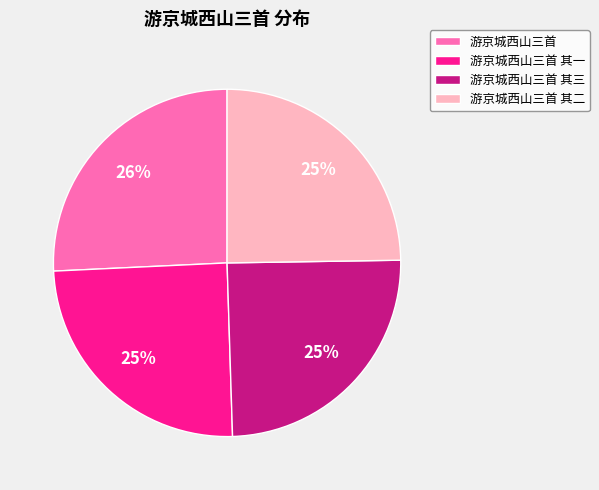

True or false: 游京城西山三首 其三 accounts for 25% of the total.

True